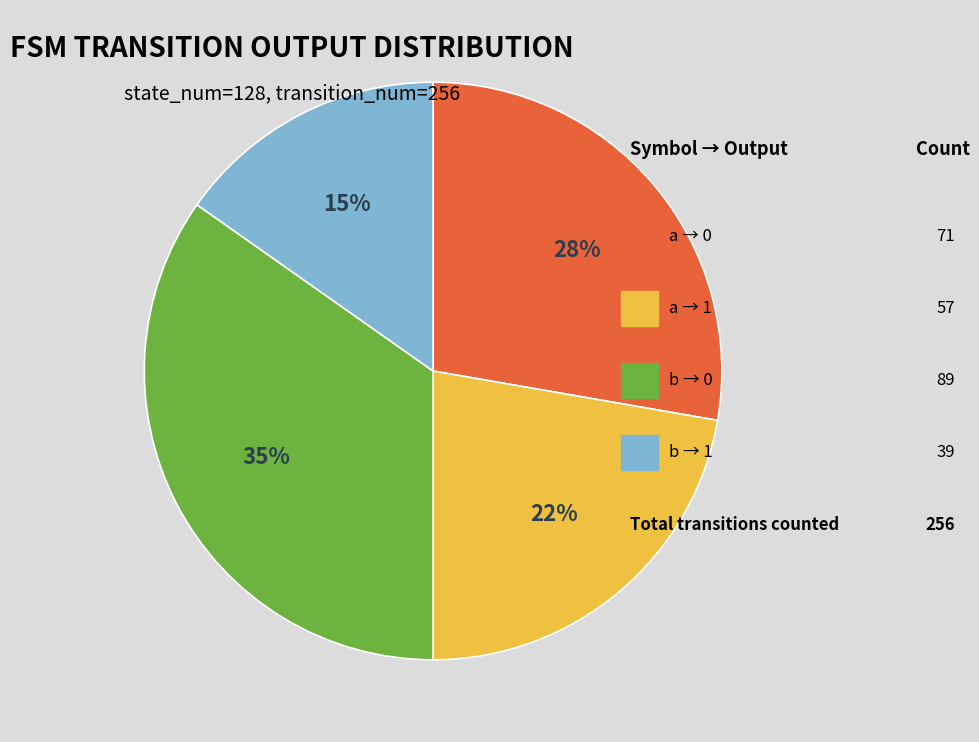

Is there any slice that represents more than half of the pie?

No